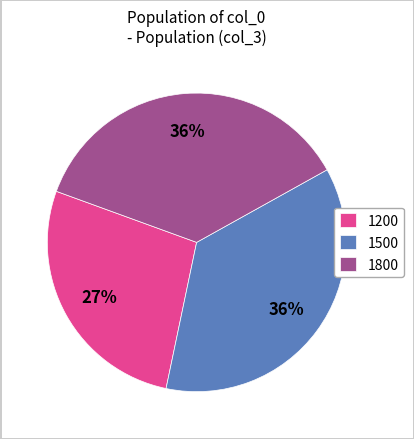

What percentage is the 1200 slice, to the nearest percent?

27%